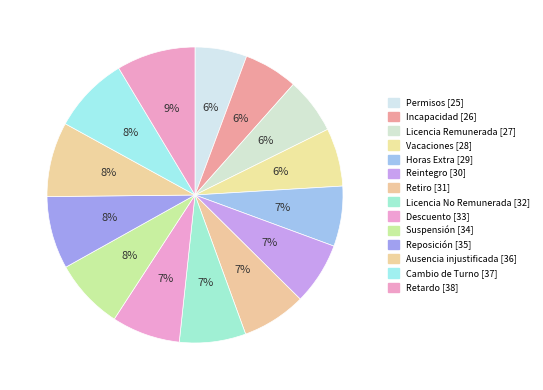

What percentage is the Vacaciones slice, to the nearest percent?

6%